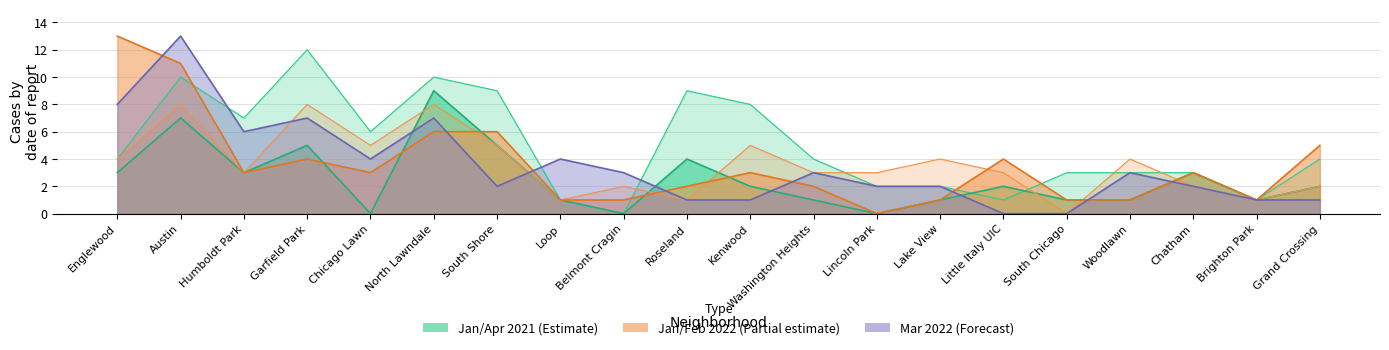

Count the February 2022 values in the range 2 to 5.

13